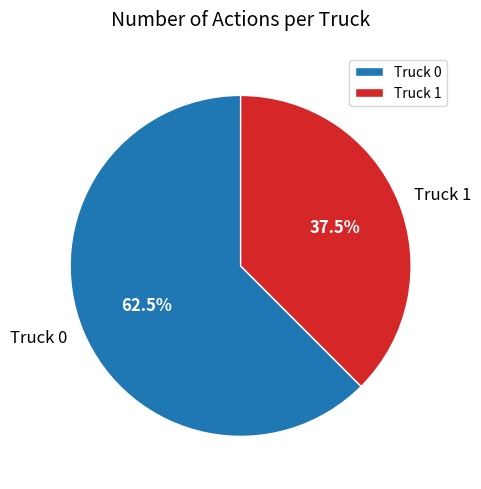

Is the sum of Truck 1 and Truck 0 greater than half?

Yes